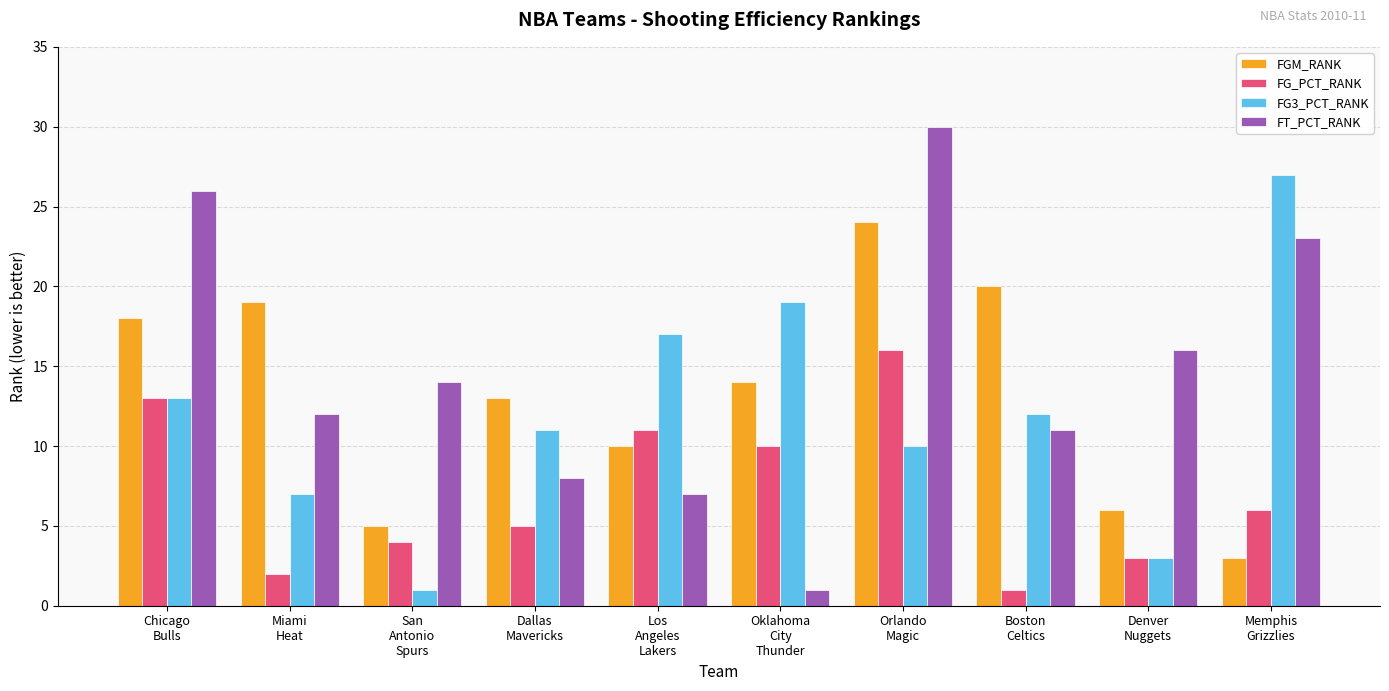

List the series in order of their overall mean, highest first.

FT_PCT_RANK, FGM_RANK, FG3_PCT_RANK, FG_PCT_RANK